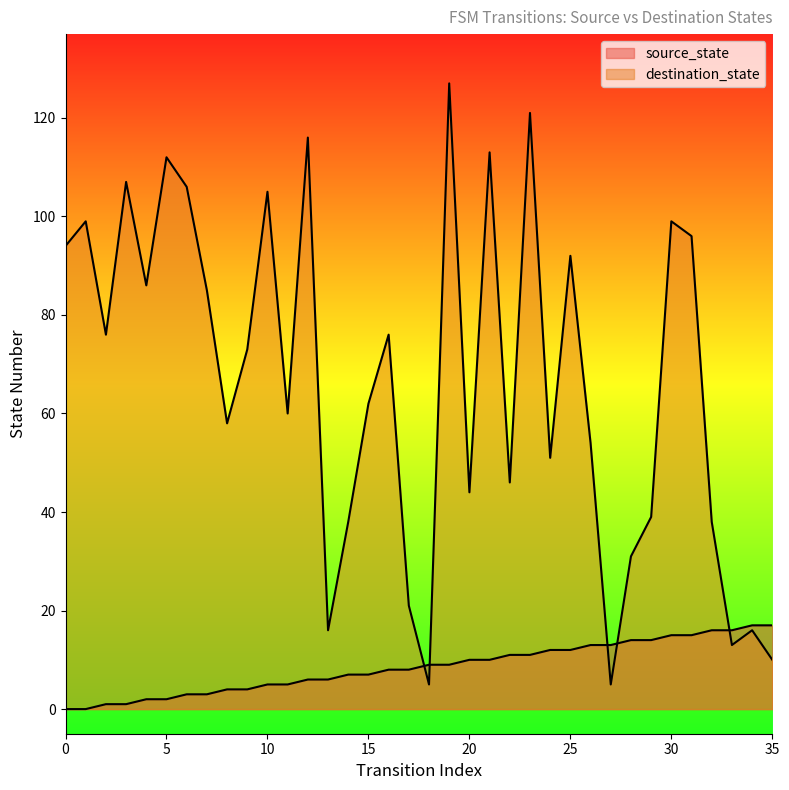

What is the average value of the destination_state series?

66